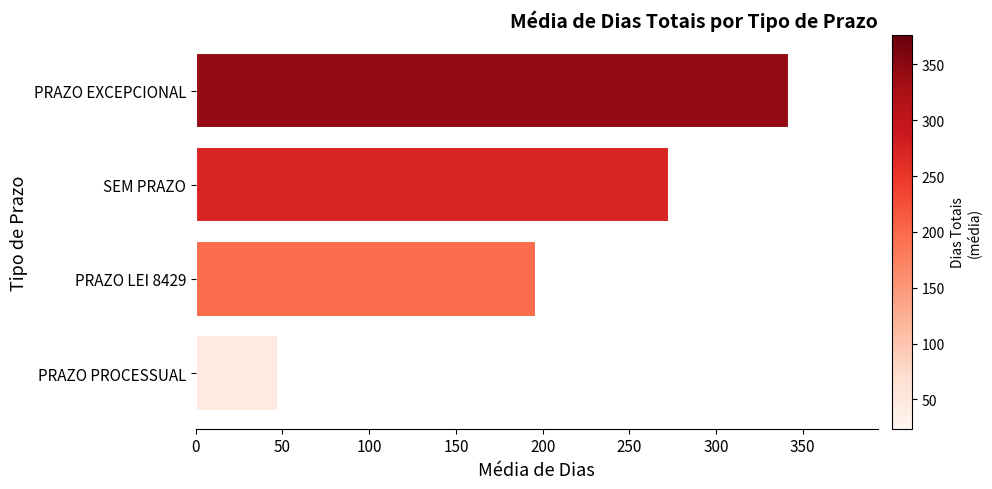

What is the average value?

214.6